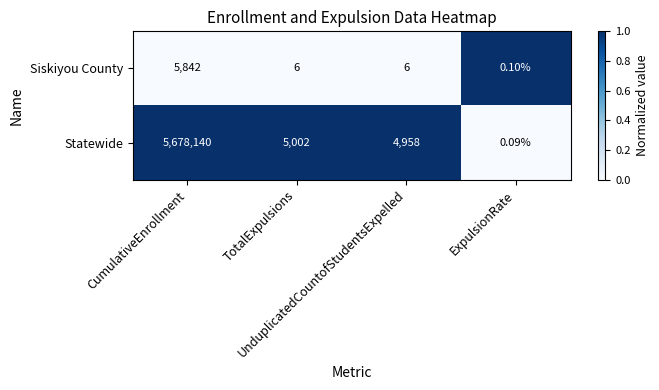

List the series in order of their overall mean, lowest first.

Siskiyou County, Statewide